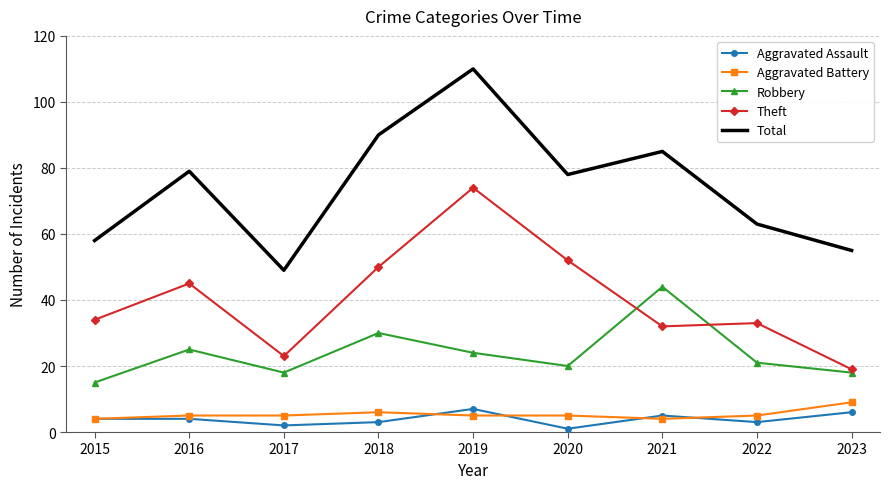

Which category has the lowest value across all series?

2020